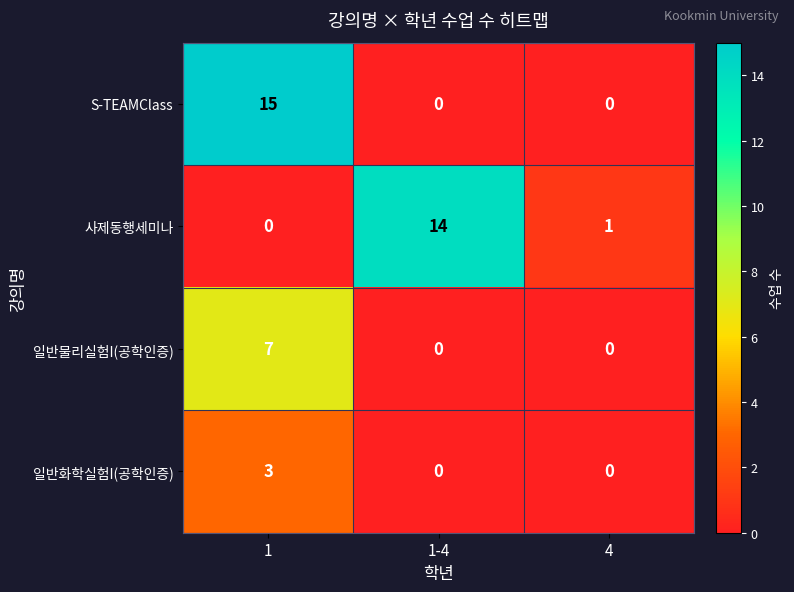

How many data points does each series have?

3